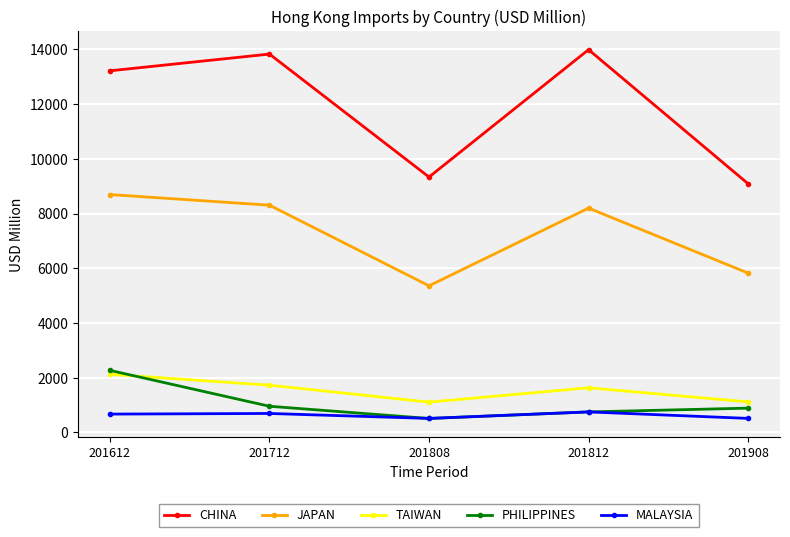

True or false: CHINA has more than 1 points higher than both neighbors.

True